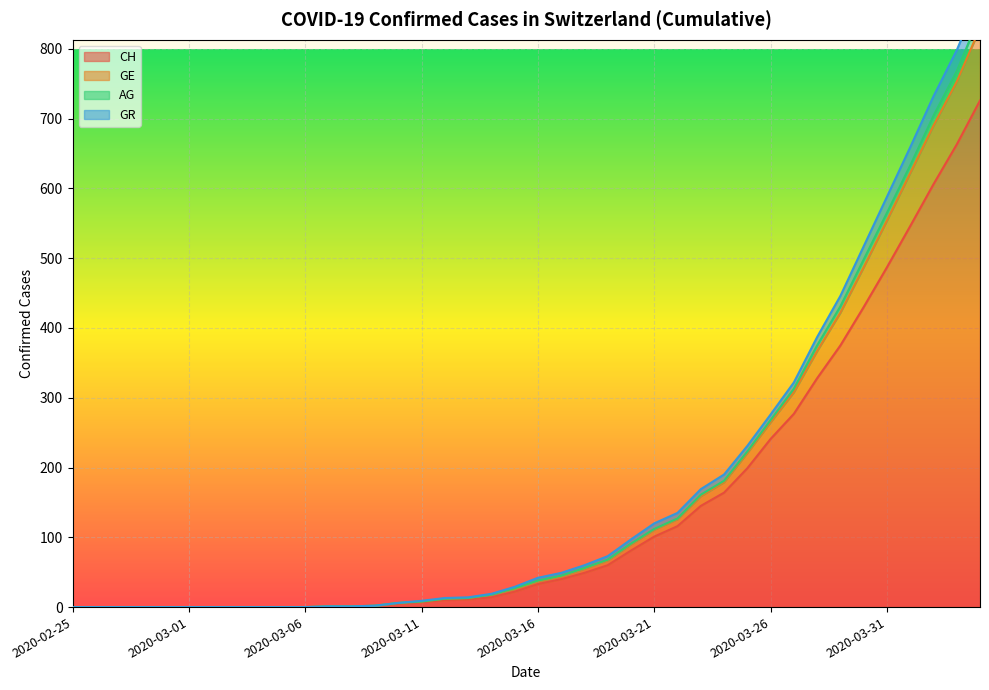

True or false: GE and GR intersect in this chart.

False